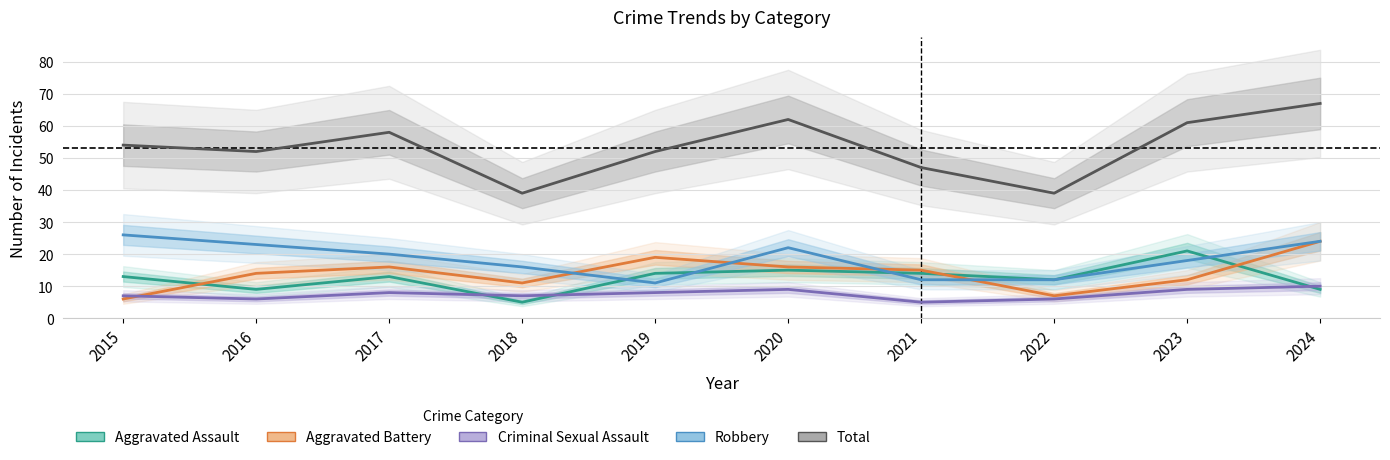

Reading left to right, transcribe all the data shown in this chart.

Aggravated Assault: 2015=13	2016=9	2017=13	2018=5	2019=14	2020=15	2021=14	2022=12	2023=21	2024=9
Aggravated Battery: 2015=6	2016=14	2017=16	2018=11	2019=19	2020=16	2021=15	2022=7	2023=12	2024=24
Criminal Sexual Assault: 2015=7	2016=6	2017=8	2018=7	2019=8	2020=9	2021=5	2022=6	2023=9	2024=10
Robbery: 2015=26	2016=23	2017=20	2018=16	2019=11	2020=22	2021=12	2022=12	2023=18	2024=24
Total: 2015=54	2016=52	2017=58	2018=39	2019=52	2020=62	2021=47	2022=39	2023=61	2024=67